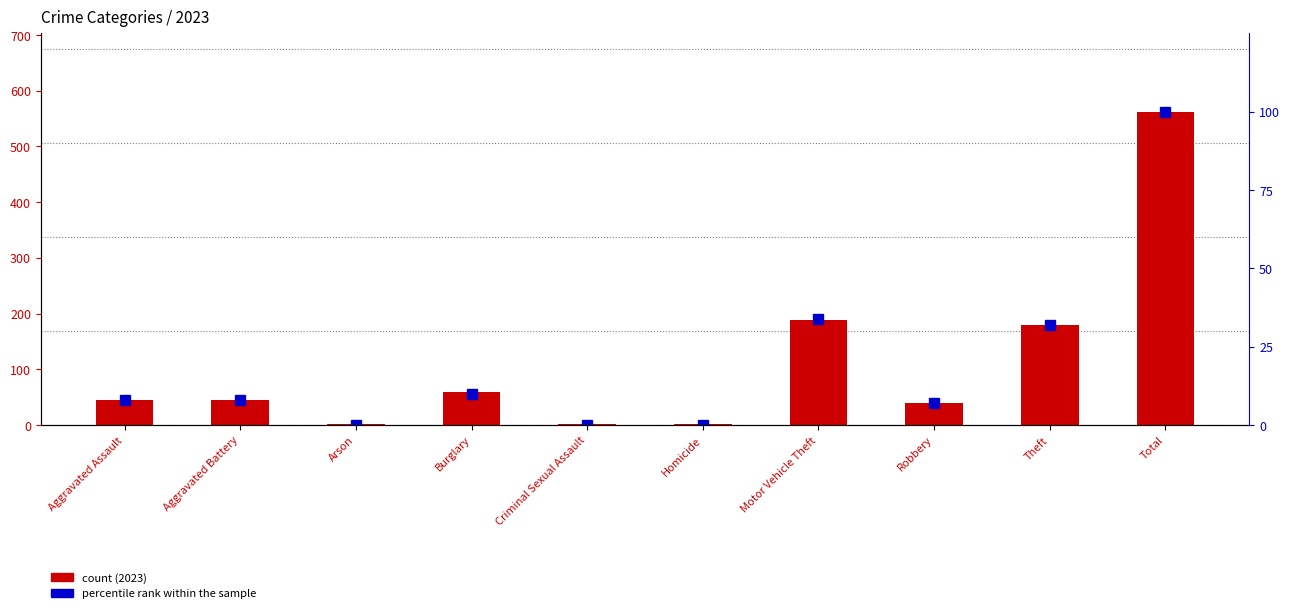

Is it true that the value at Homicide is 0?

True